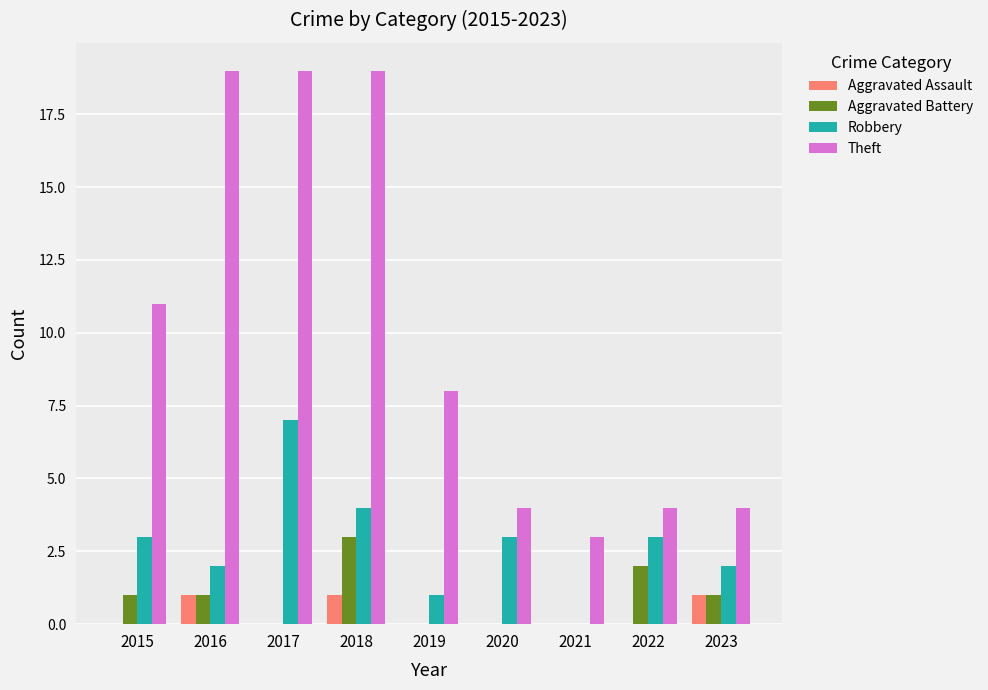

How many positive values does the Robbery series have?

8